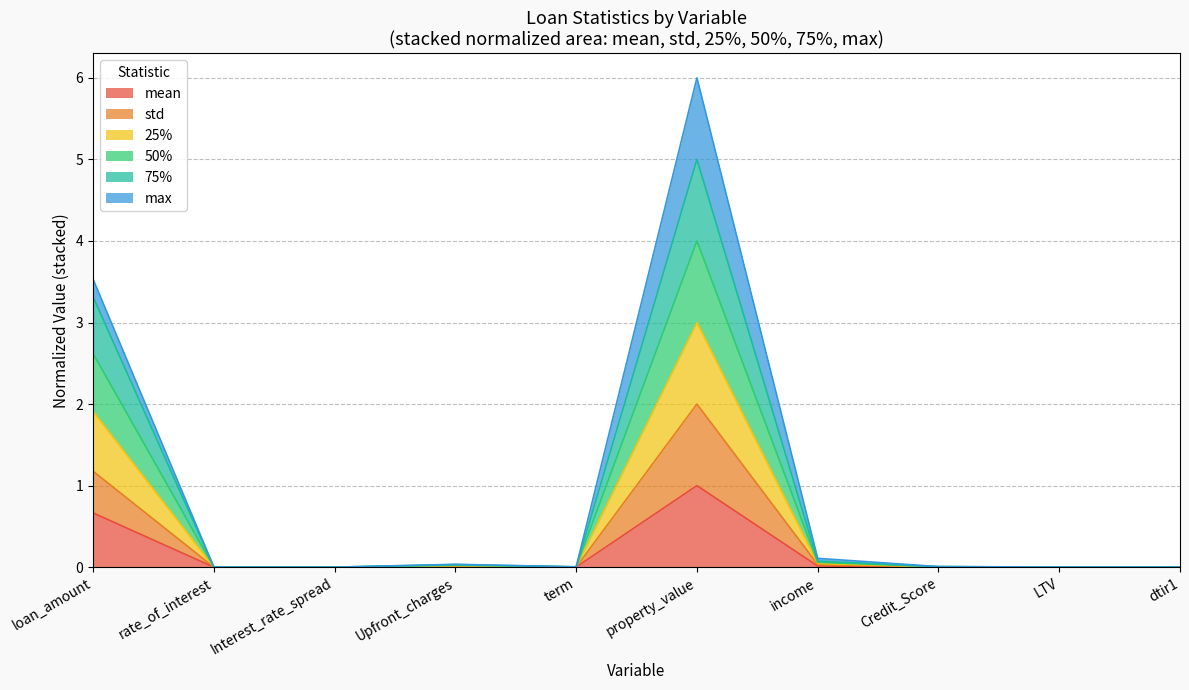

True or false: mean and 25% cross at least once.

False